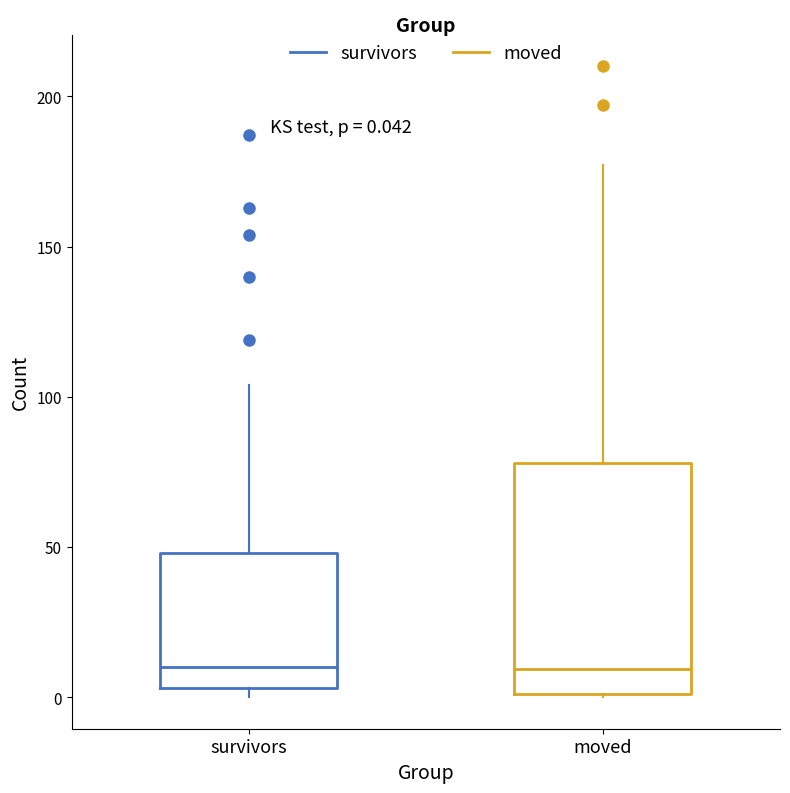

Which box is the tallest, from its lower edge to its upper edge?

moved